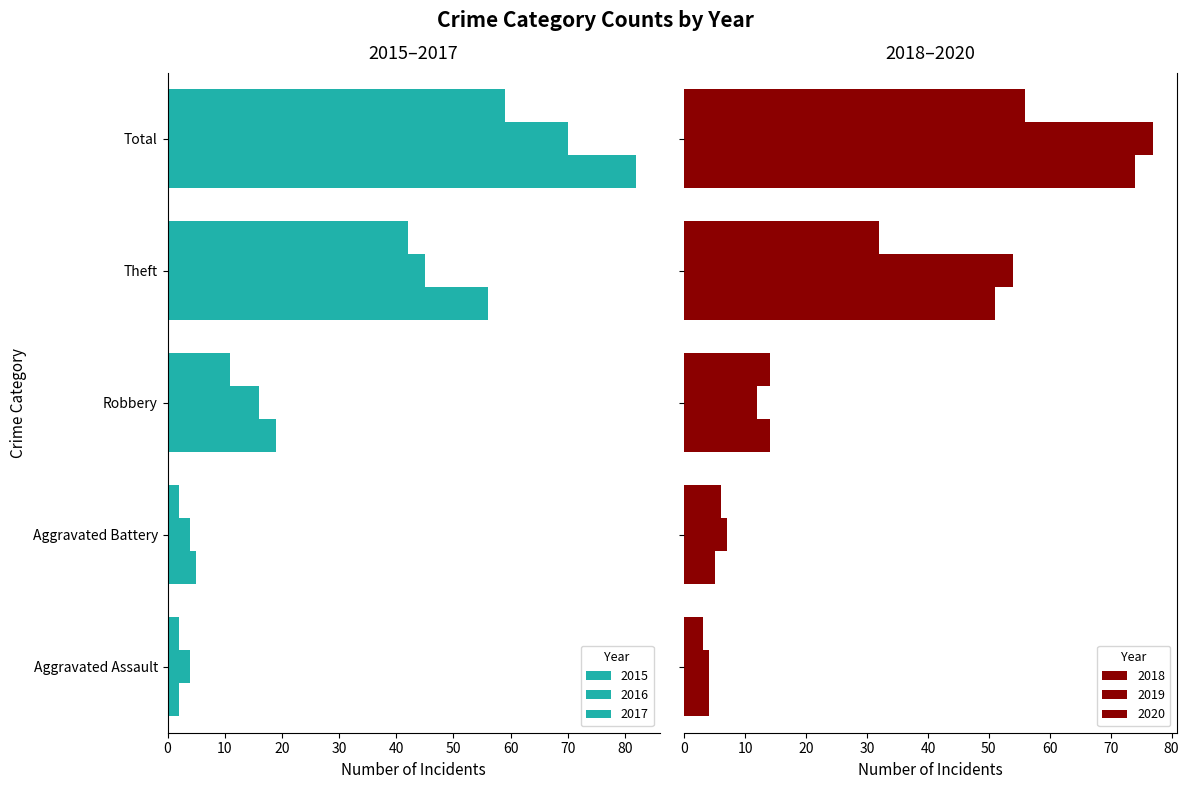

What is the spread (max minus min) of values at Aggravated Assault?

8